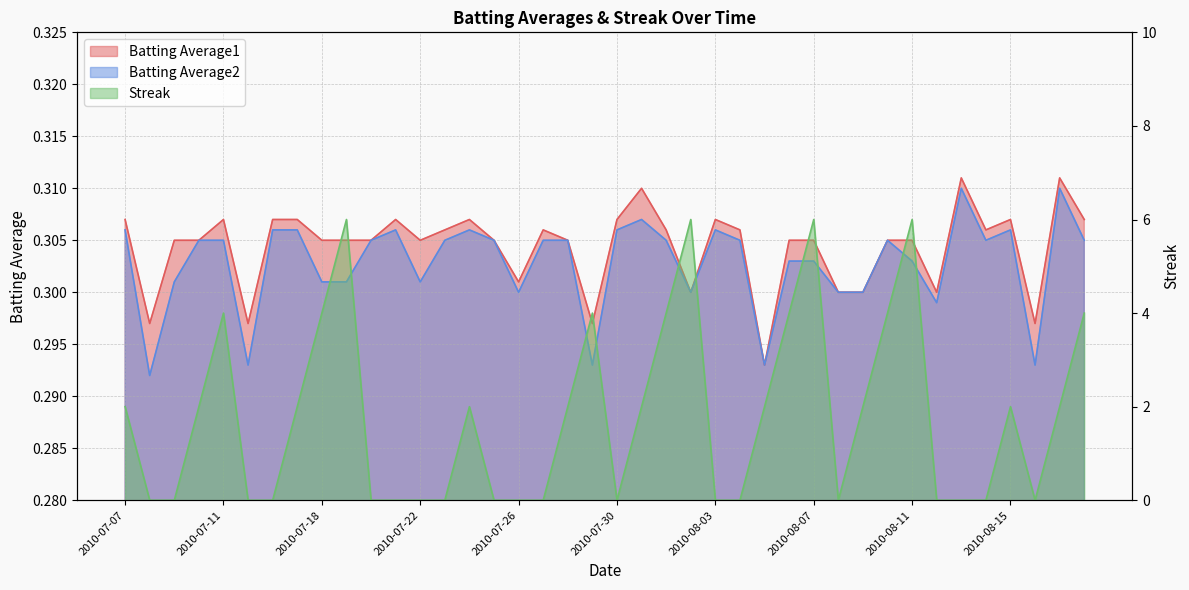

Count the number of categories in the chart.

40